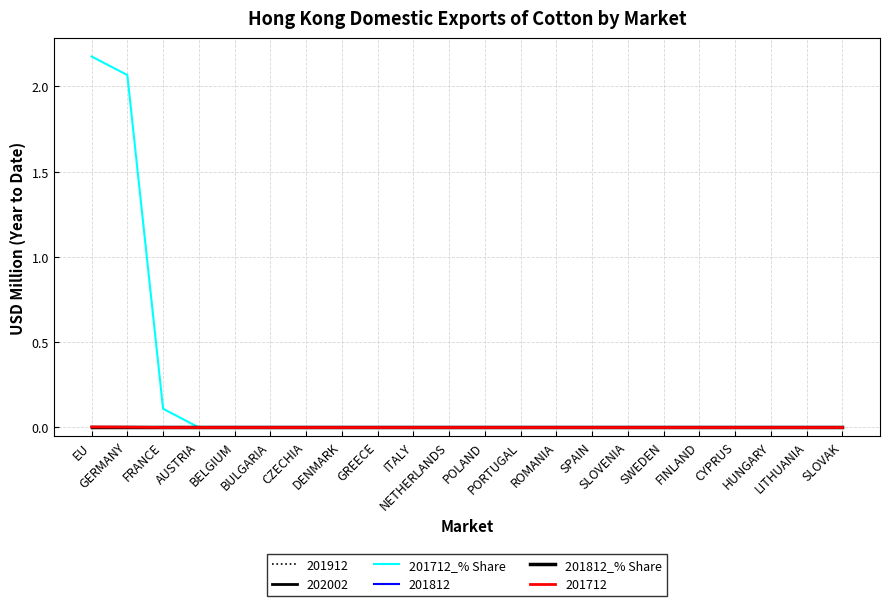

Which series changed the most between SLOVENIA and HUNGARY?

201712_% Share